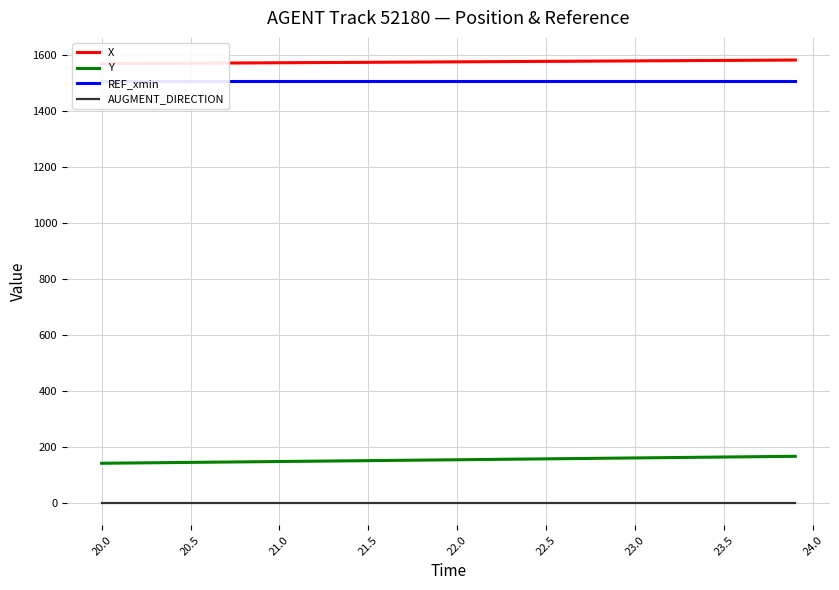

What is the minimum value for Y?

143.3